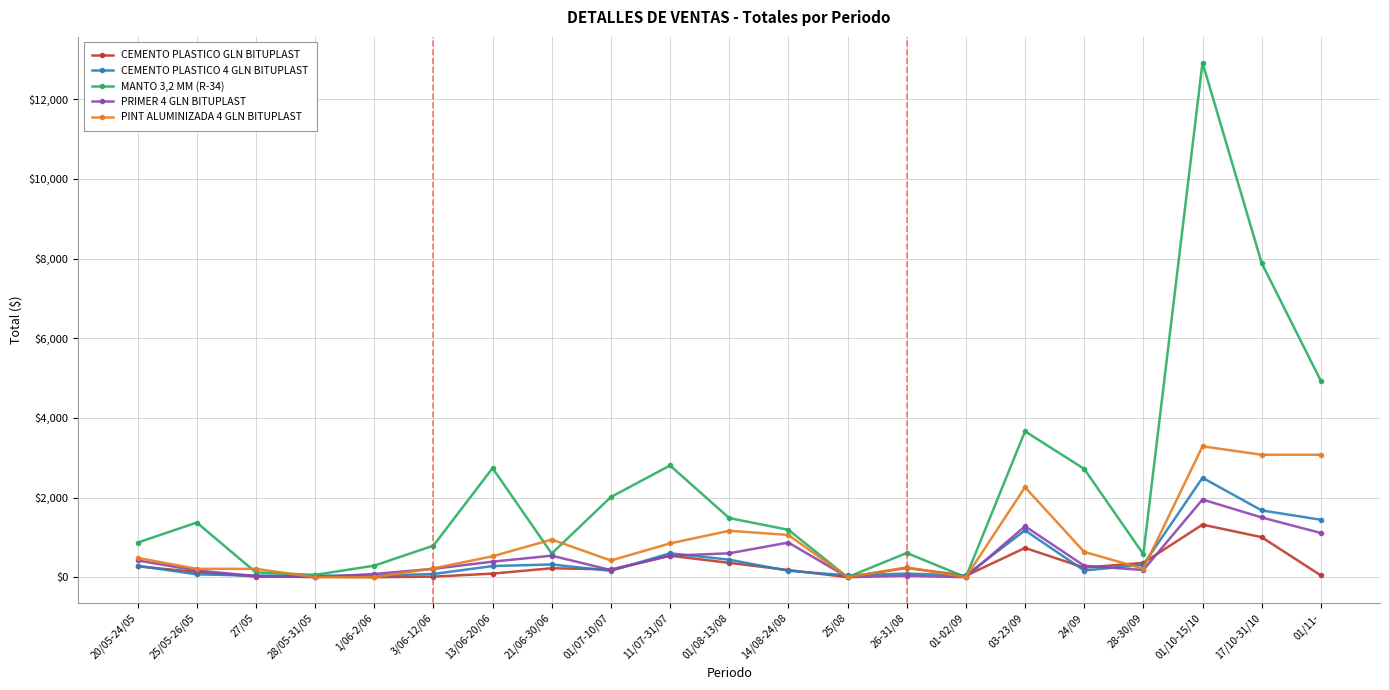

True or false: PRIMER 4 GLN BITUPLAST has more than 2 points higher than both neighbors.

True